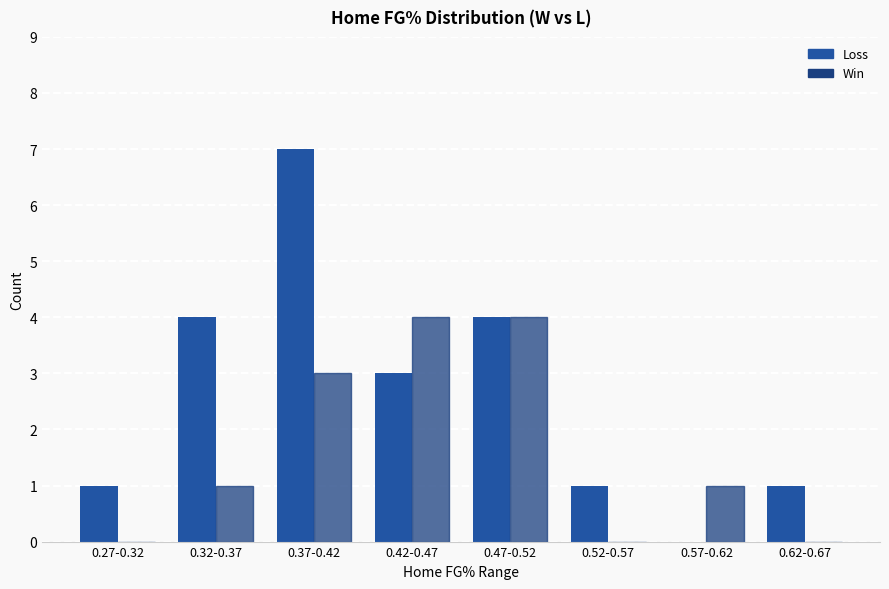

How many series are shown in this chart?

2